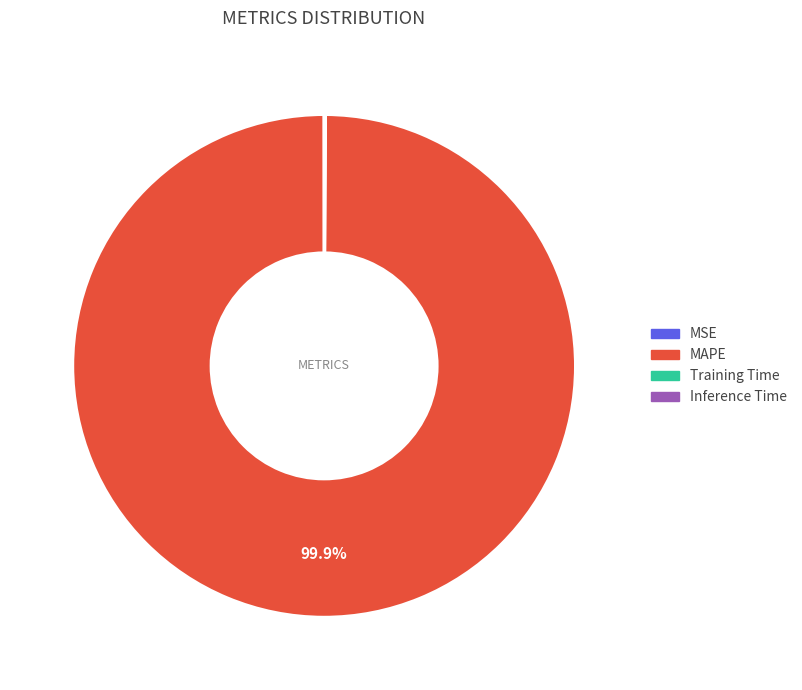

Is there any slice that represents more than half of the pie?

Yes